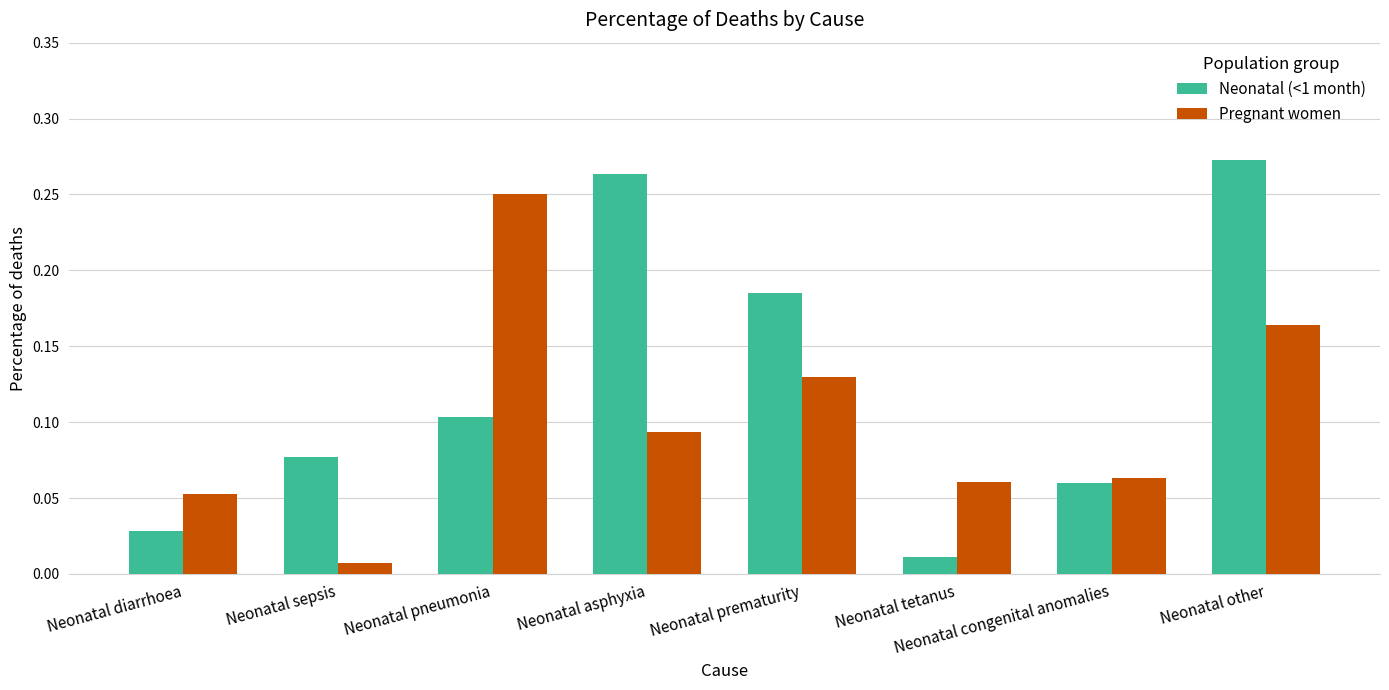

At which label does Pregnant women reach its peak?

Neonatal pneumonia